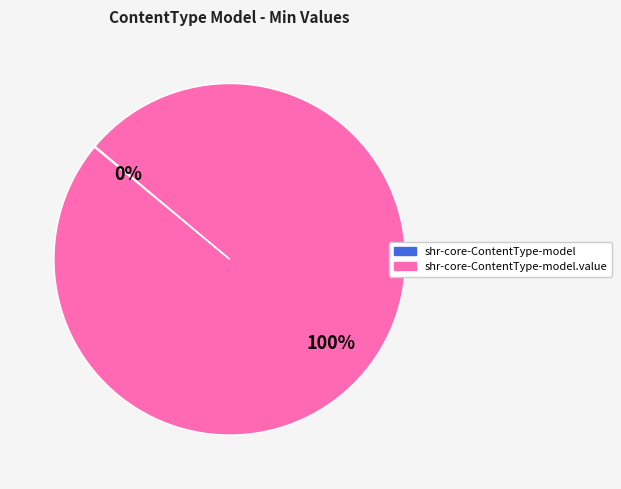

To the nearest percent, what is the difference between the largest and smallest slice percentages?

100%